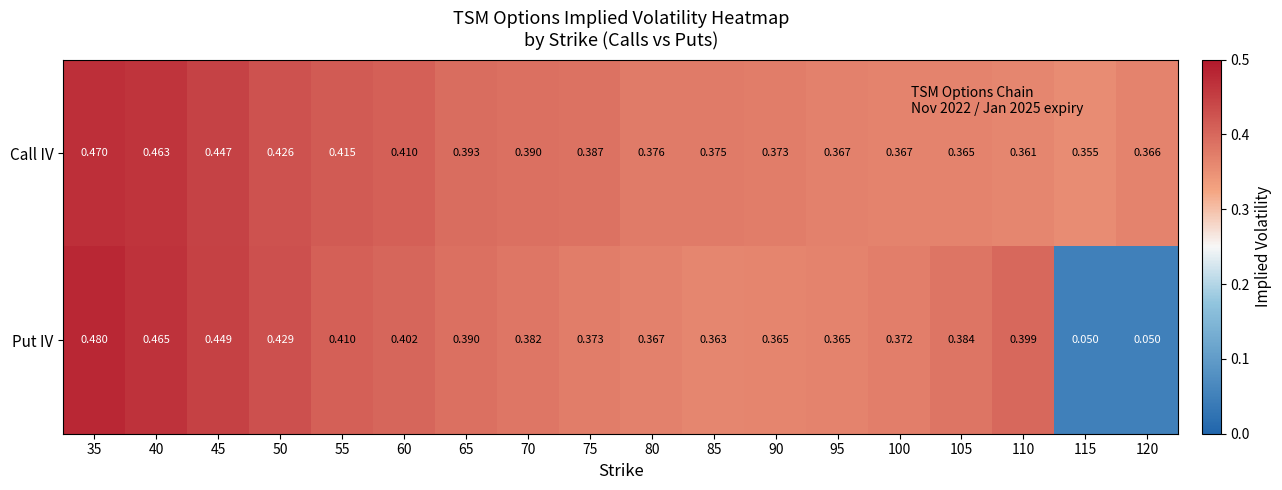

Which series changed the most between 50 and 85?

Put IV